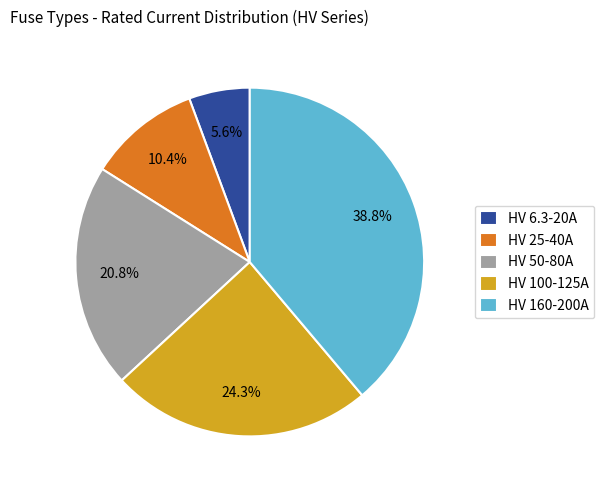

Which category has the biggest portion of the pie?

HV 160-200A